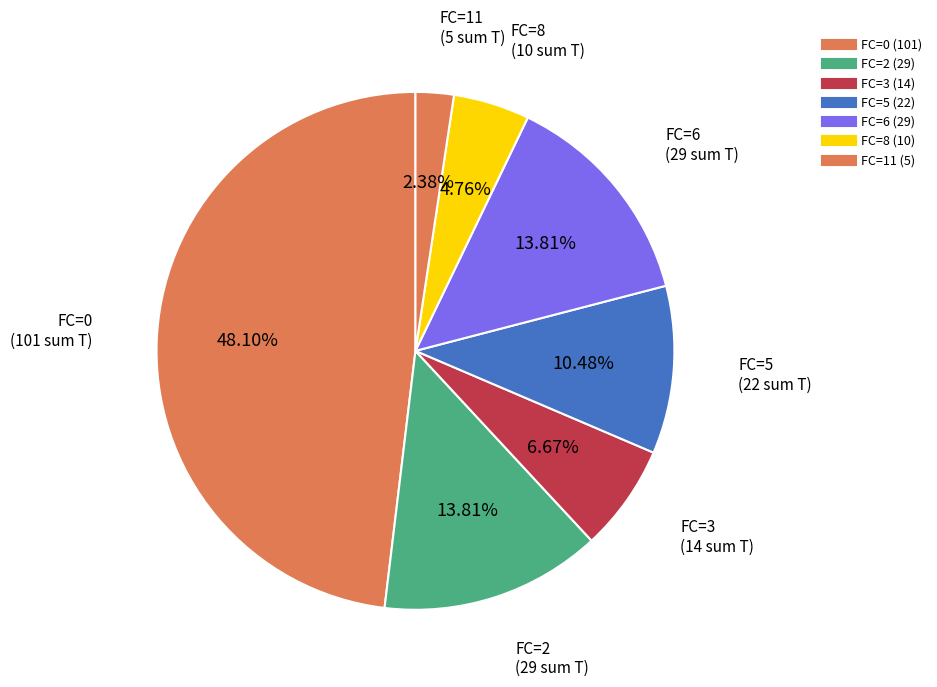

Count the number of slices in the pie.

7